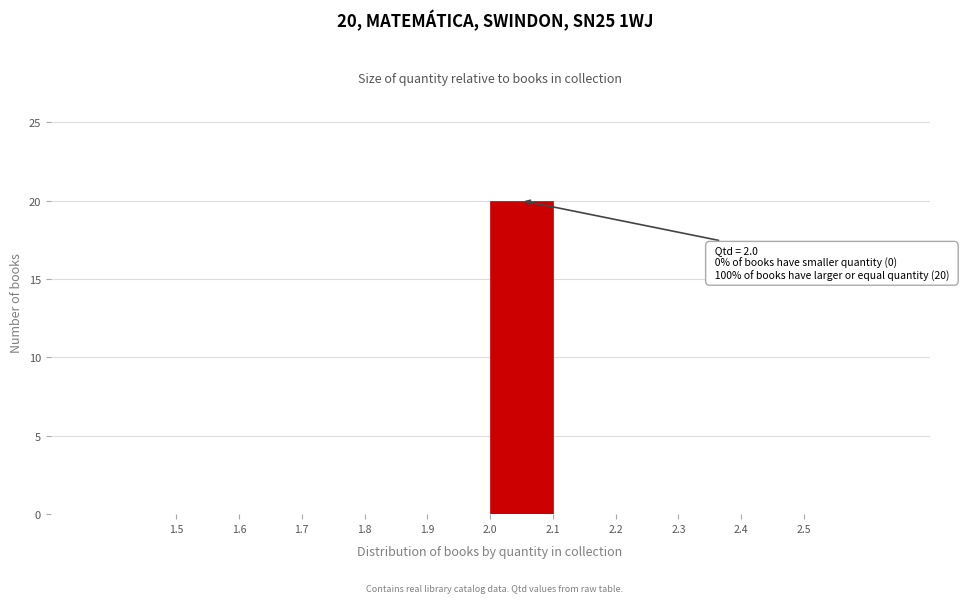

Over which range of the x-axis is the bar tallest?

2.0 to 2.1